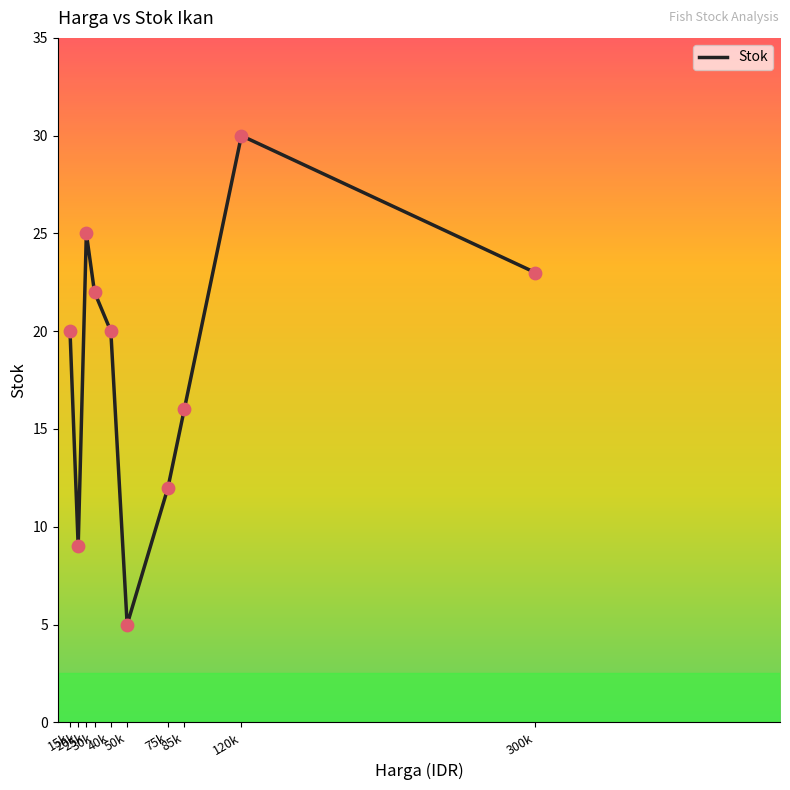

What is the ratio of the value at 15k to the value at 30k?

0.9